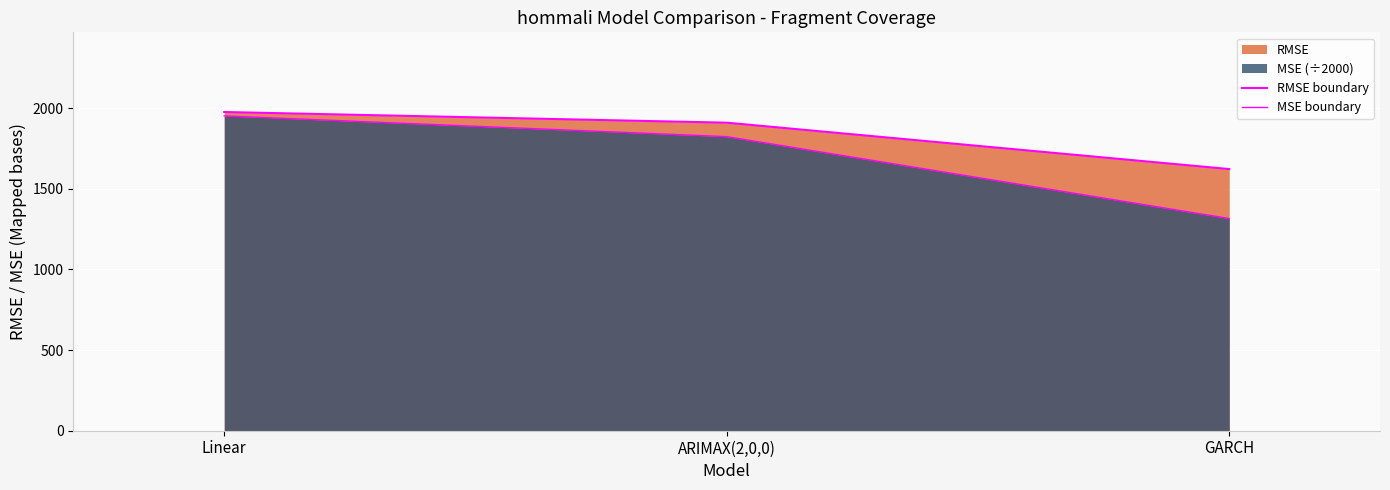

At how many categories does at least one series exceed 1585?

3